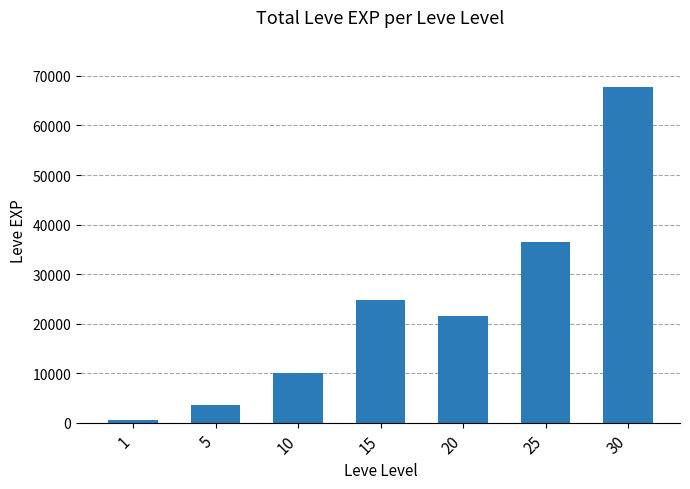

What is the change in value from 1 to 15?

+24160